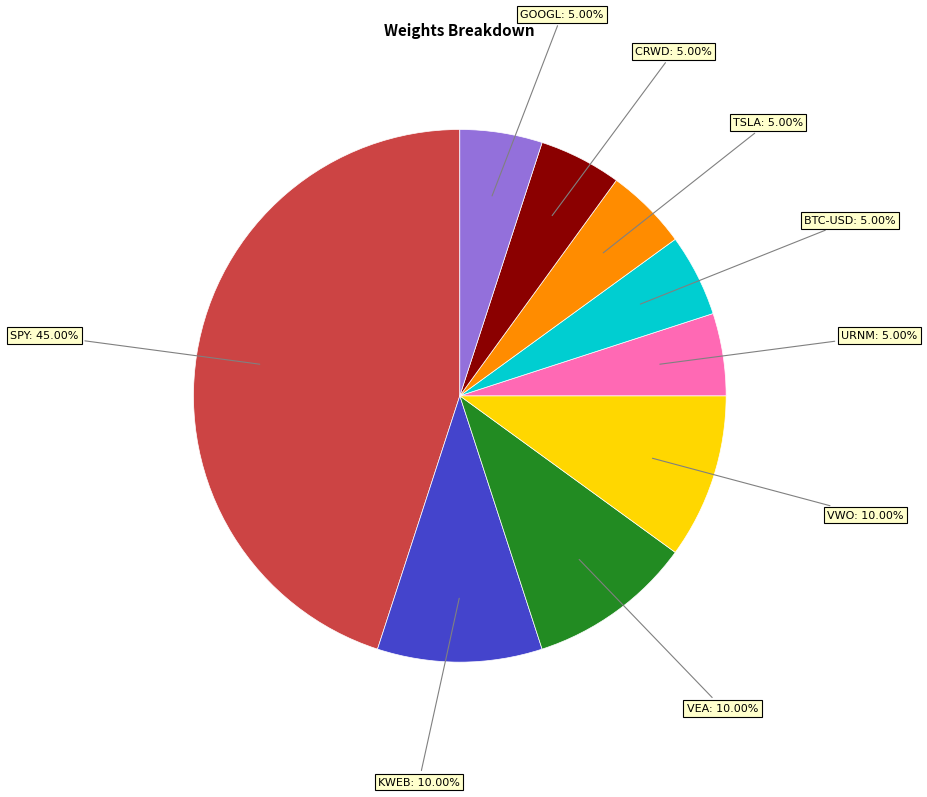

The BTC-USD slice represents 12% of the pie. True or false?

False